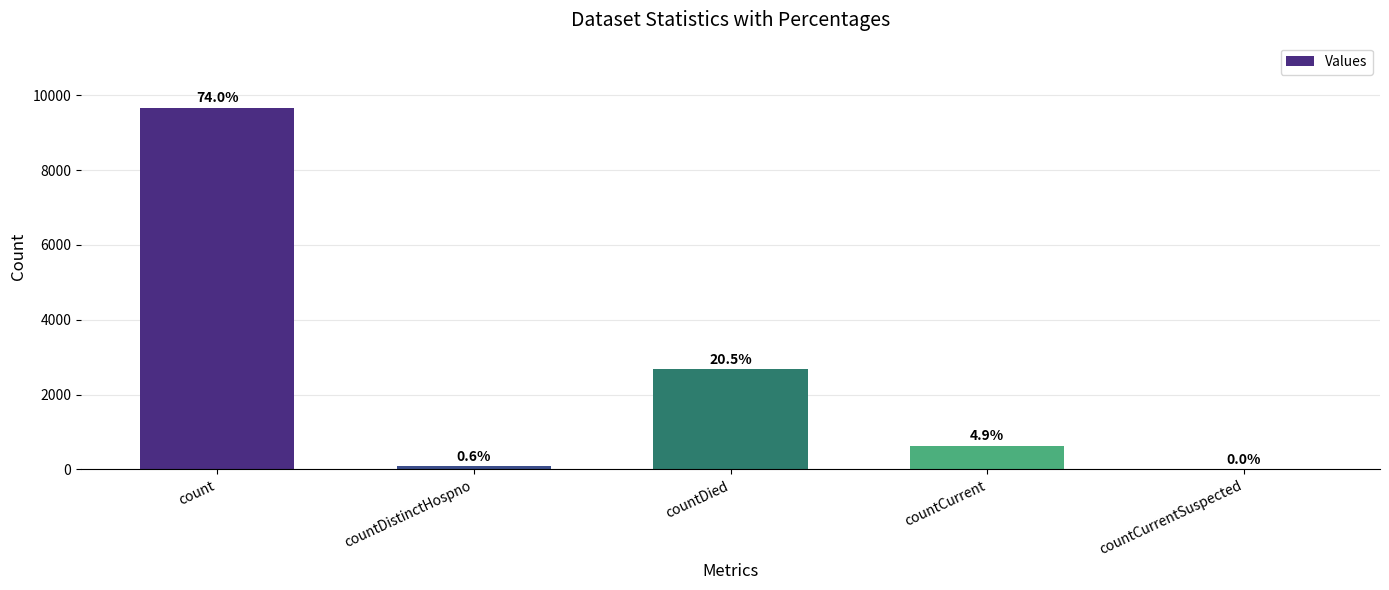

List the labels in order of value, smallest first.

countCurrentSuspected, countDistinctHospno, countCurrent, countDied, count